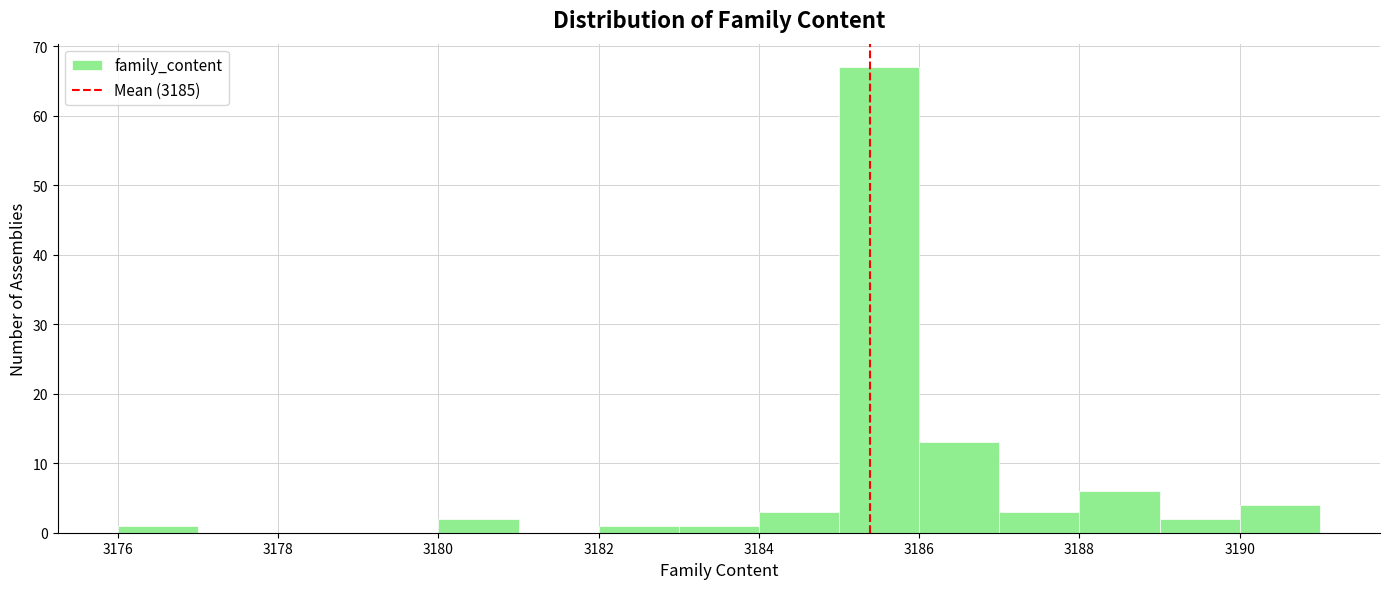

Reading left to right, transcribe this chart: for each bar, give the range it covers on the x-axis and its height. The values are not printed on the chart, so give them approximately, as read against the axis.

3176 to 3177: 1
3177 to 3178: 0
3178 to 3179: 0
3179 to 3180: 0
3180 to 3181: 2
3181 to 3182: 0
3182 to 3183: 1
3183 to 3184: 1
3184 to 3185: 3
3185 to 3186: 67
3186 to 3187: 13
3187 to 3188: 3
3188 to 3189: 6
3189 to 3190: 2
3190 to 3191: 4